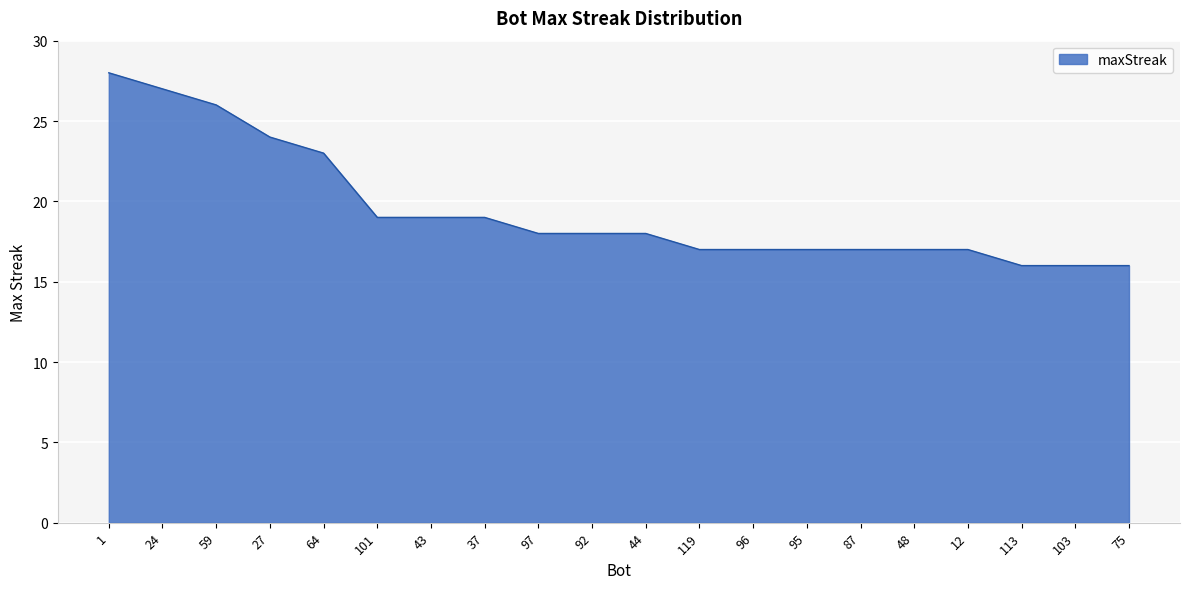

Which has a higher value, 95 or 92?

92